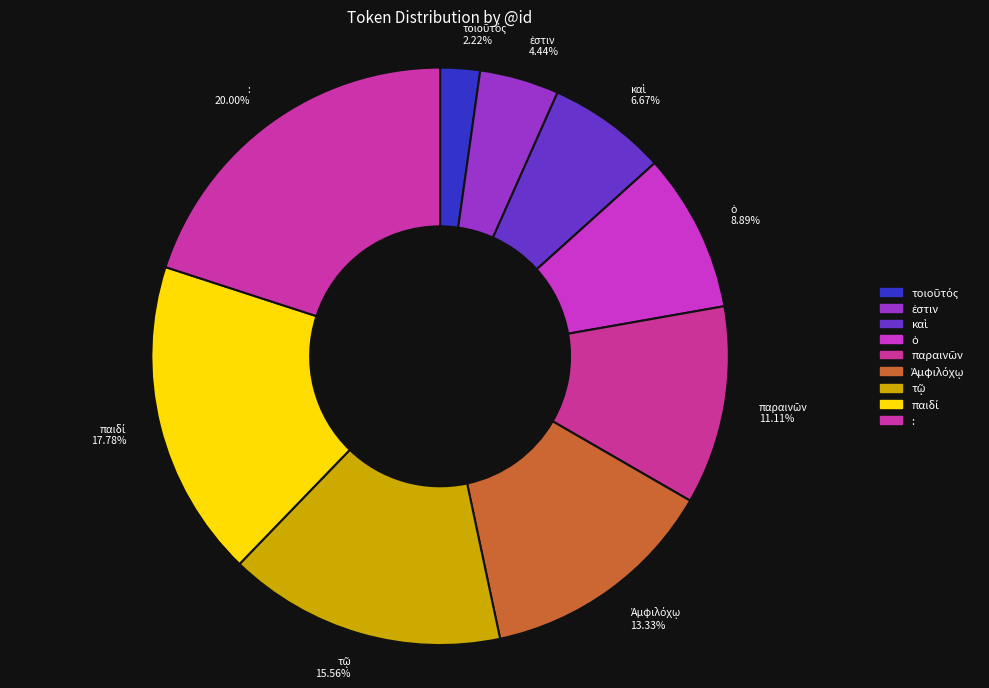

Which category has the biggest portion of the pie?

: